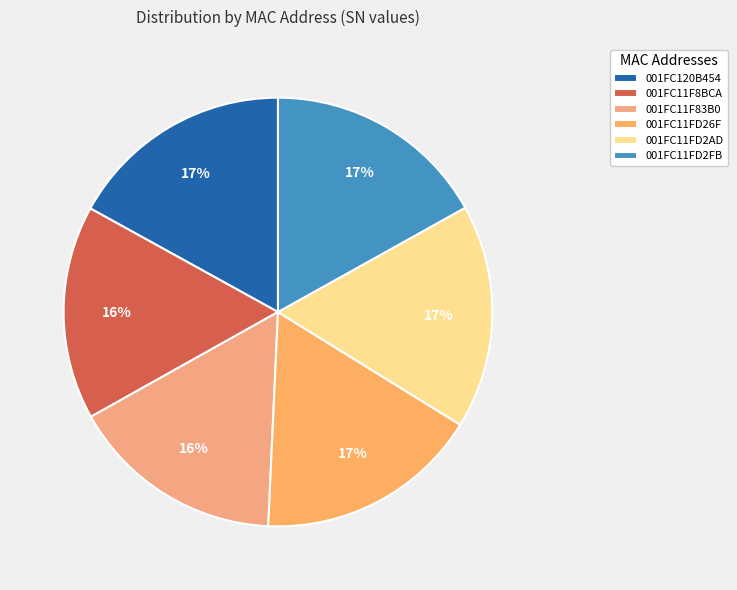

To the nearest percent, what portion does 001FC11F8BCA represent?

16%